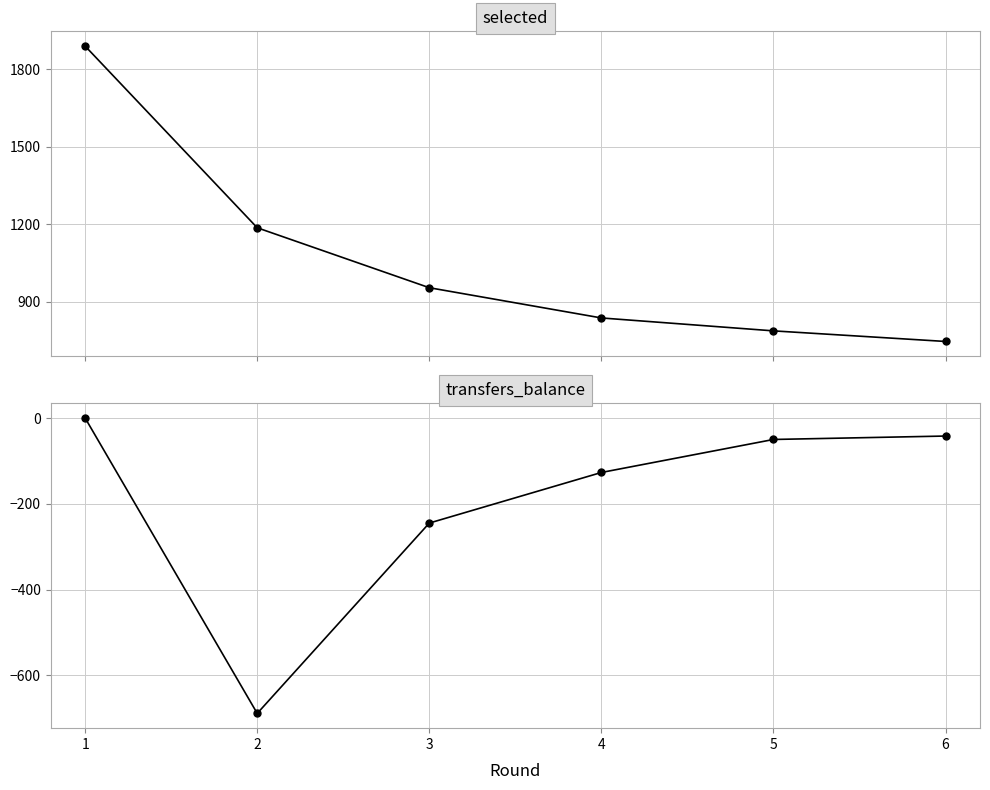

At which label is selected closest to 1318?

2